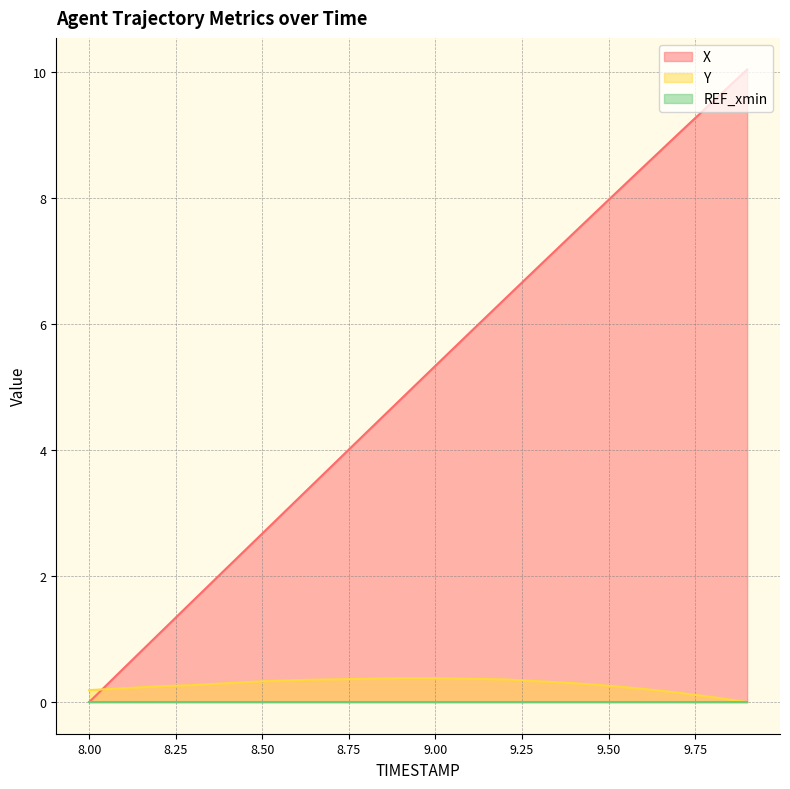

What is the spread (max minus min) of values at 9.7?

8.9